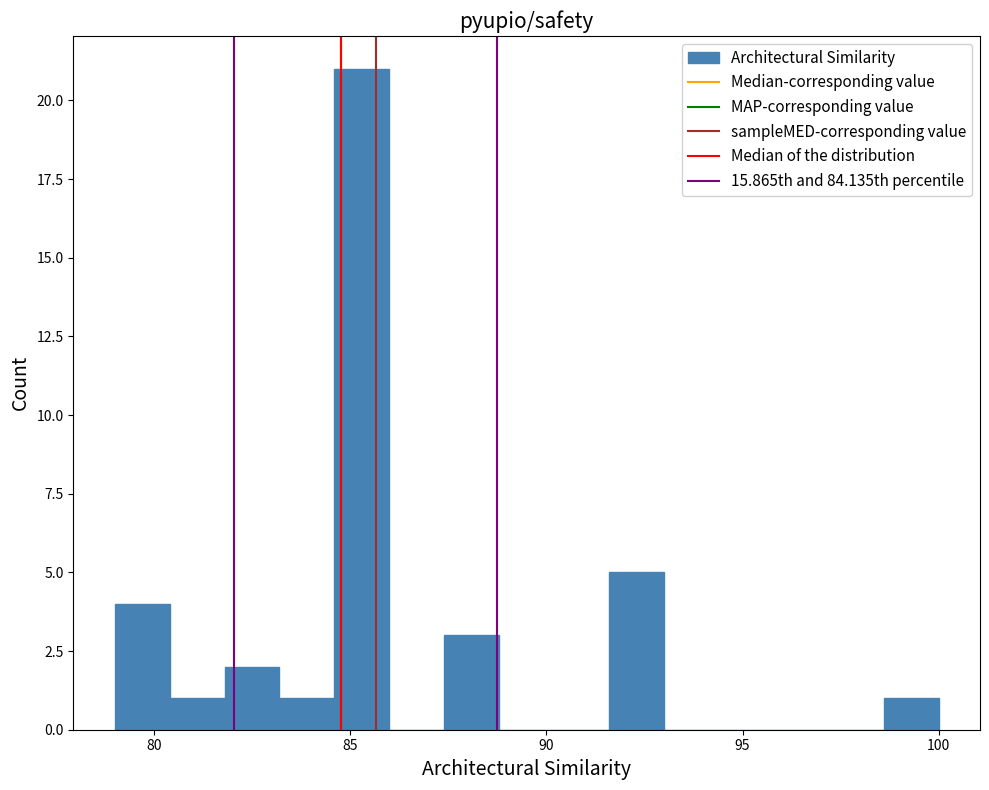

Read against the x-axis, roughly where is the centre of the tallest bar?

85.5